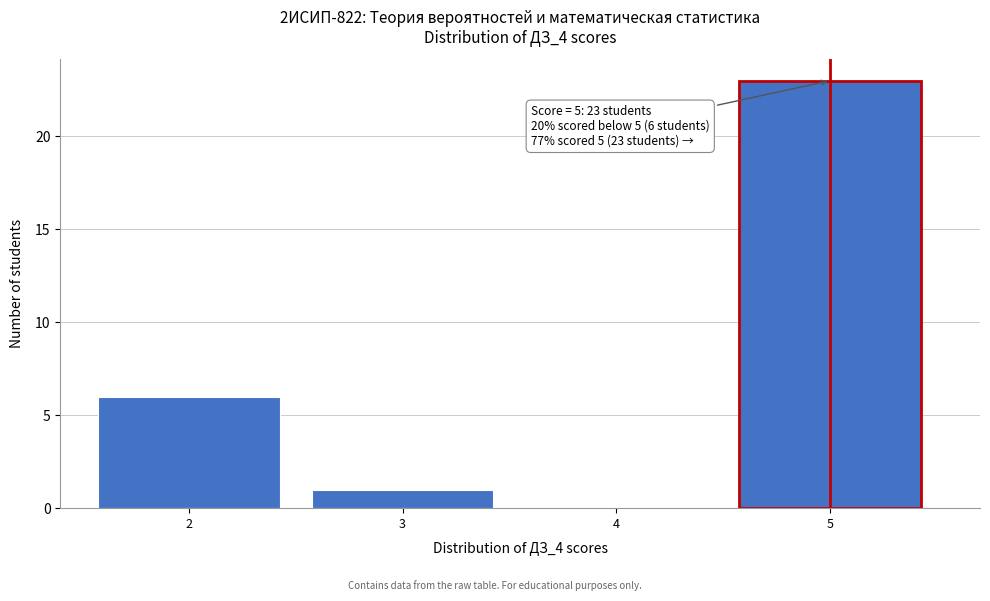

Which range on the x-axis has the tallest bar?

4.5 to 5.5